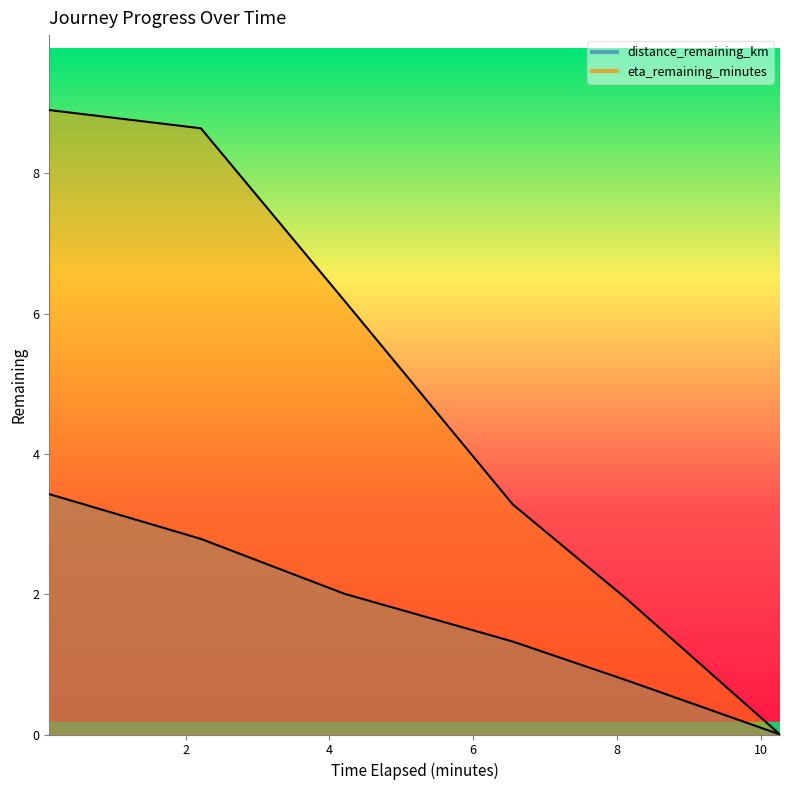

At which label is eta_remaining_minutes closest to 4?

6.55